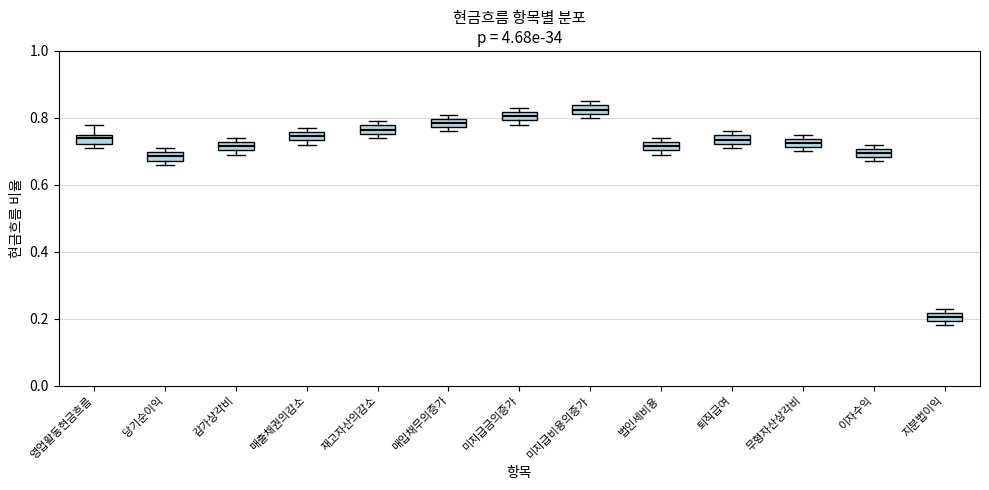

Where is the lower edge of the box for 법인세비용 on the y-axis? The values are not printed on the chart, so give them approximately, as read against the axis.

0.70